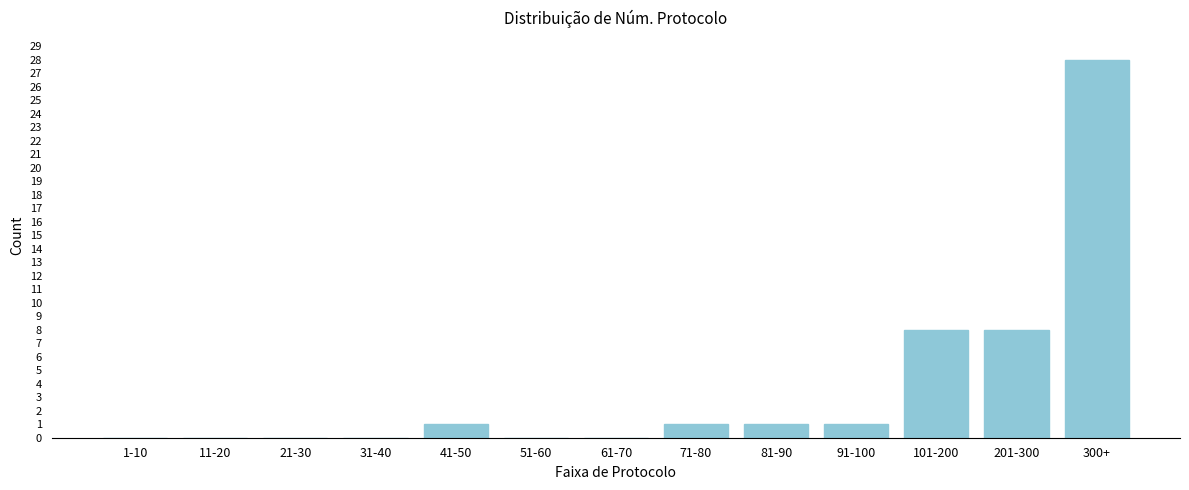

Reading right to left, extract all data points from this chart.

300+=28	201-300=8	101-200=8	91-100=1	81-90=1	71-80=1	61-70=0	51-60=0	41-50=1	31-40=0	21-30=0	11-20=0	1-10=0